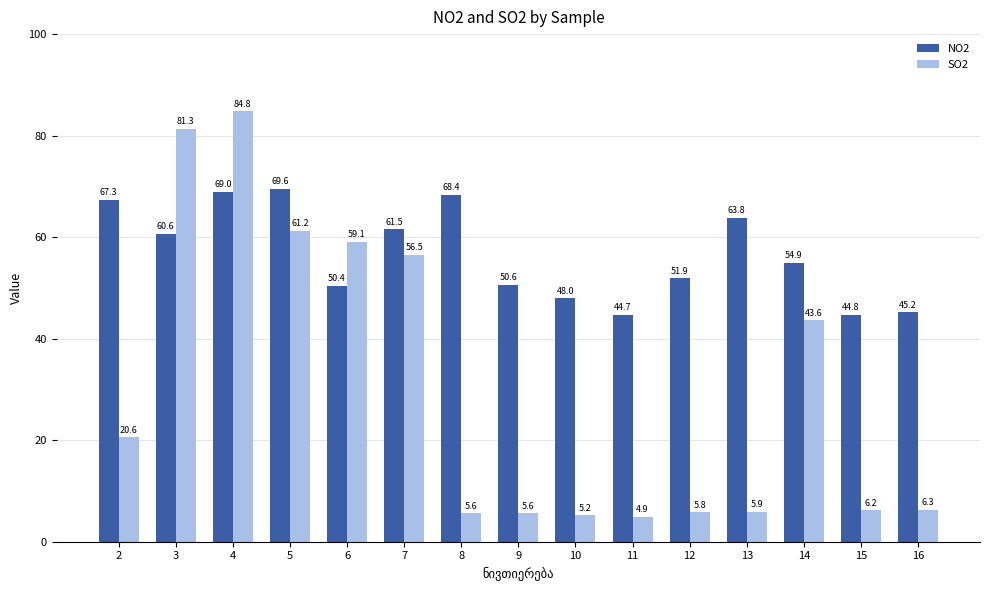

At which label is SO2 closest to 44?

14